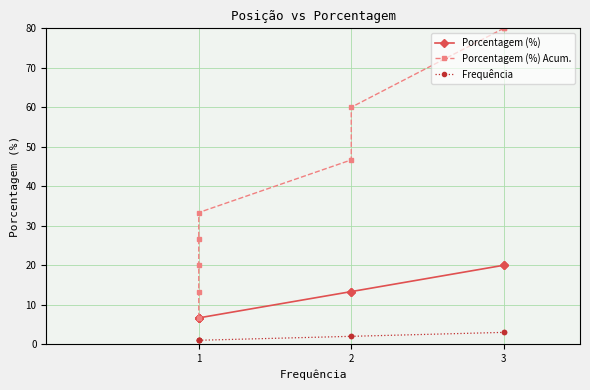

Which series has the largest range (max minus min)?

Porcentagem (%) Acum.